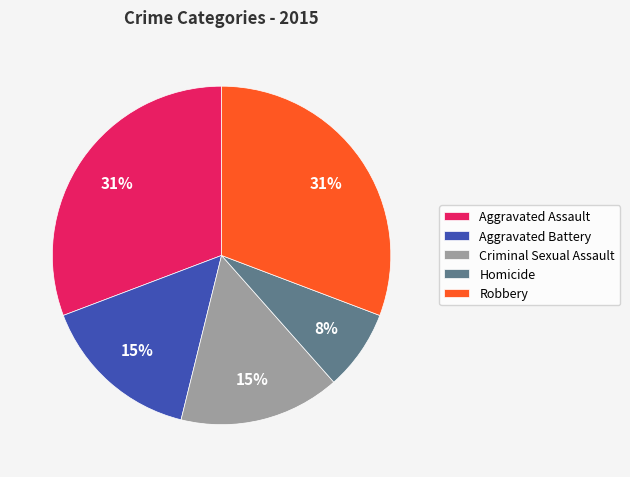

Is the sum of Homicide and Aggravated Assault greater than half?

No